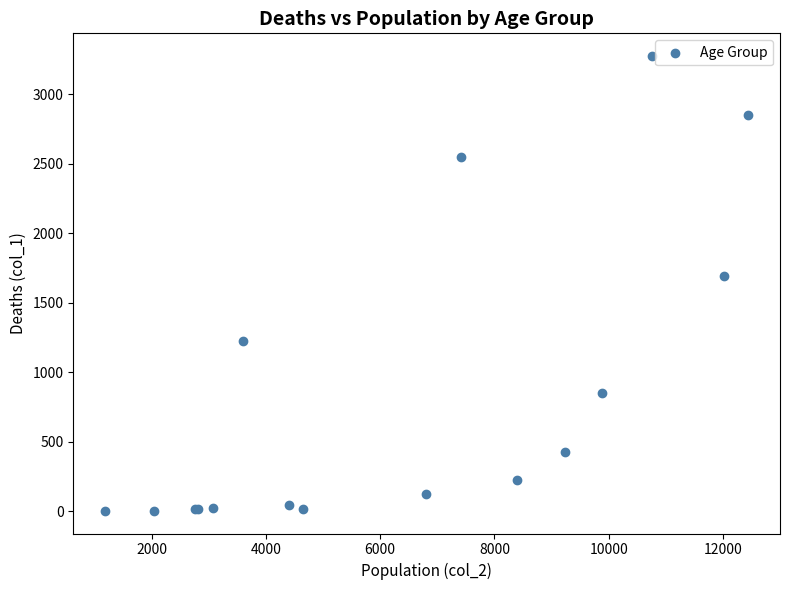

What Y value in the scatter plot is closest to 1638?

1690